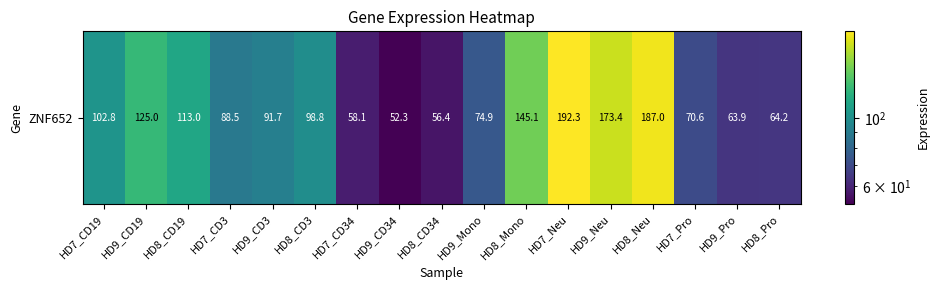

At which category does the chart reach its peak across all series?

HD7_Neu